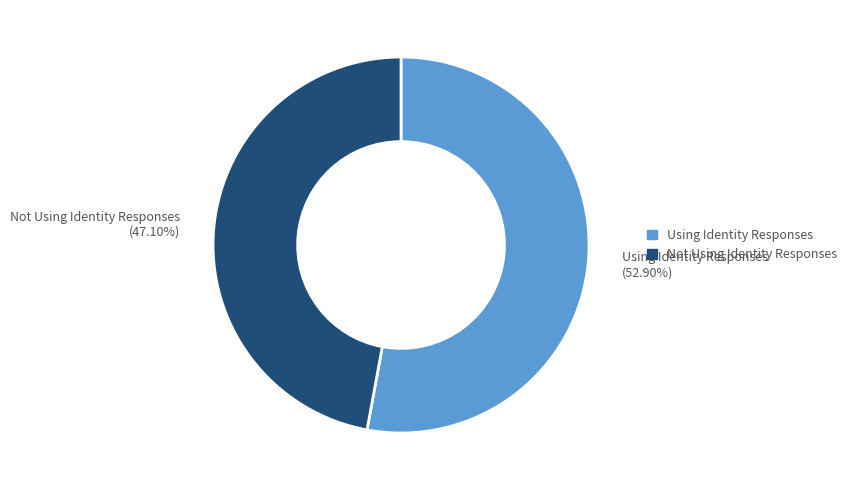

What is the total percentage of Not Using Identity Responses and Using Identity Responses?

100.0%